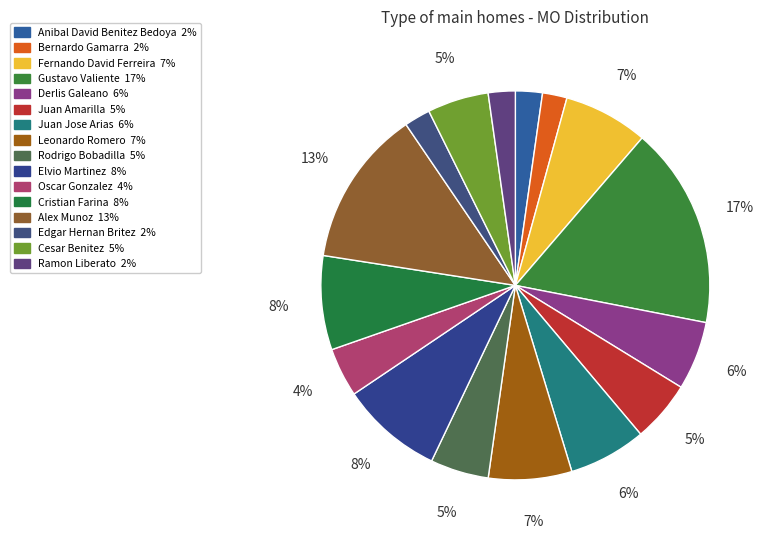

Does any single category account for the majority?

No